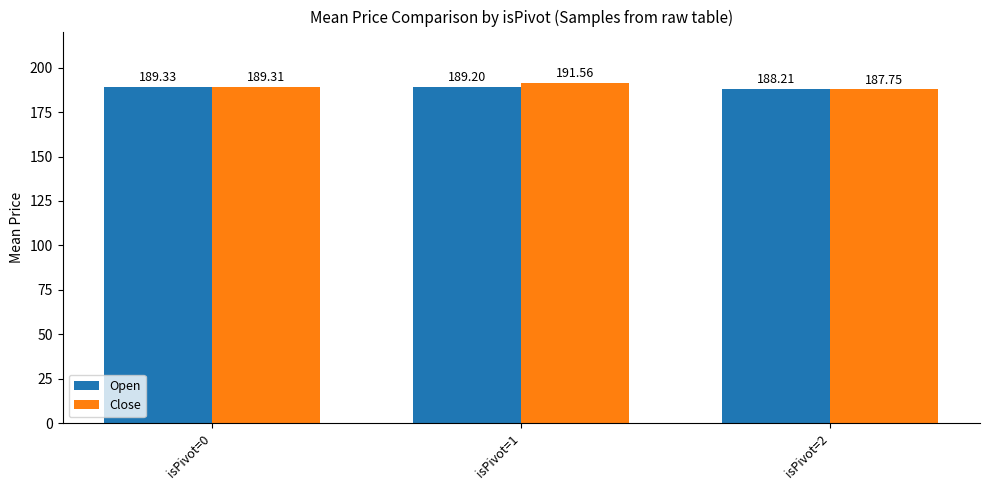

Which label corresponds to the largest value in the chart?

isPivot=1